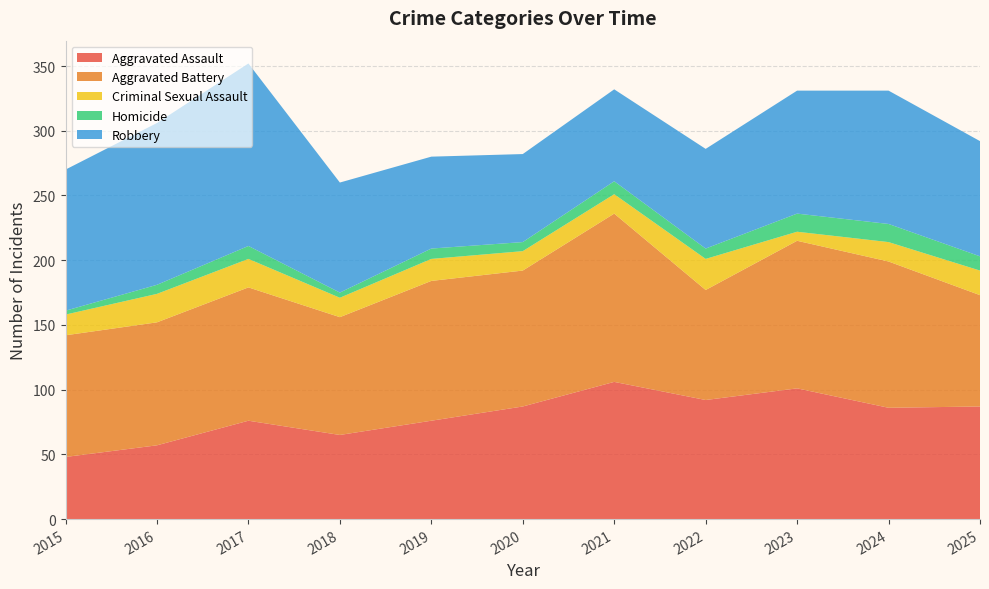

Reading left to right, transcribe all the data shown in this chart.

Aggravated Assault: 48	57	76	65	76	87	106	92	101	86	87
Aggravated Battery: 94	95	103	91	108	105	130	85	114	113	86
Criminal Sexual Assault: 16	22	22	15	17	15	15	24	7	15	19
Homicide: 3	7	10	4	8	7	10	8	14	14	11
Robbery: 109	125	141	85	71	68	71	77	95	103	89